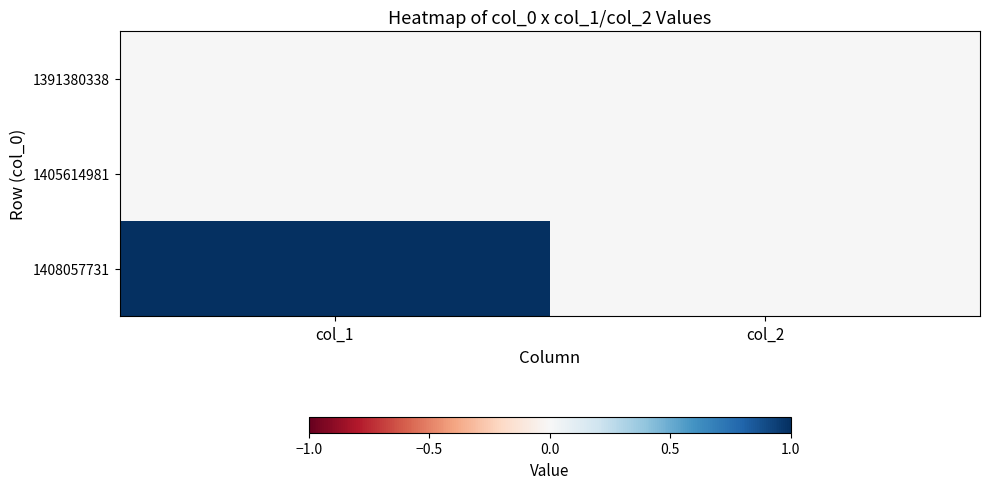

Which series has the widest spread of values?

1408057731